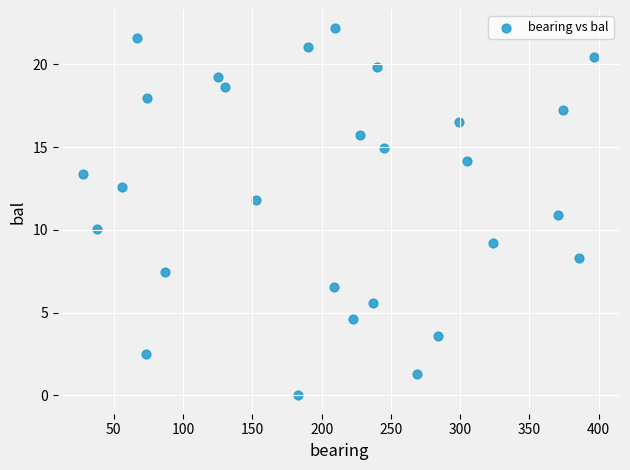

What is the range of Y values (max minus min)?

22.2